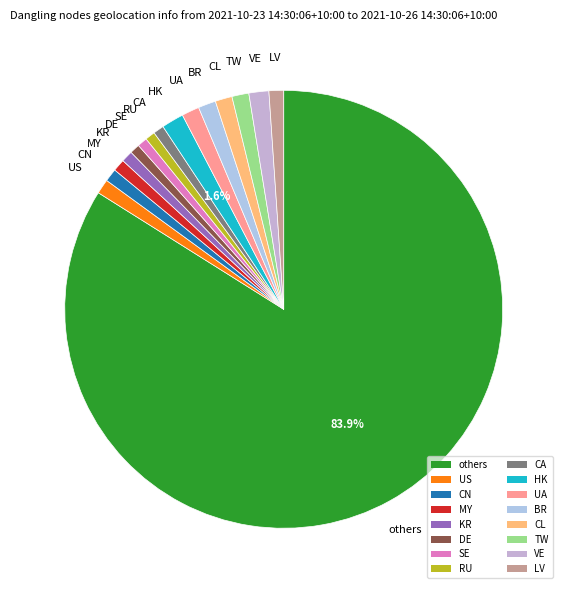

Is the sum of RU and SE greater than half?

No